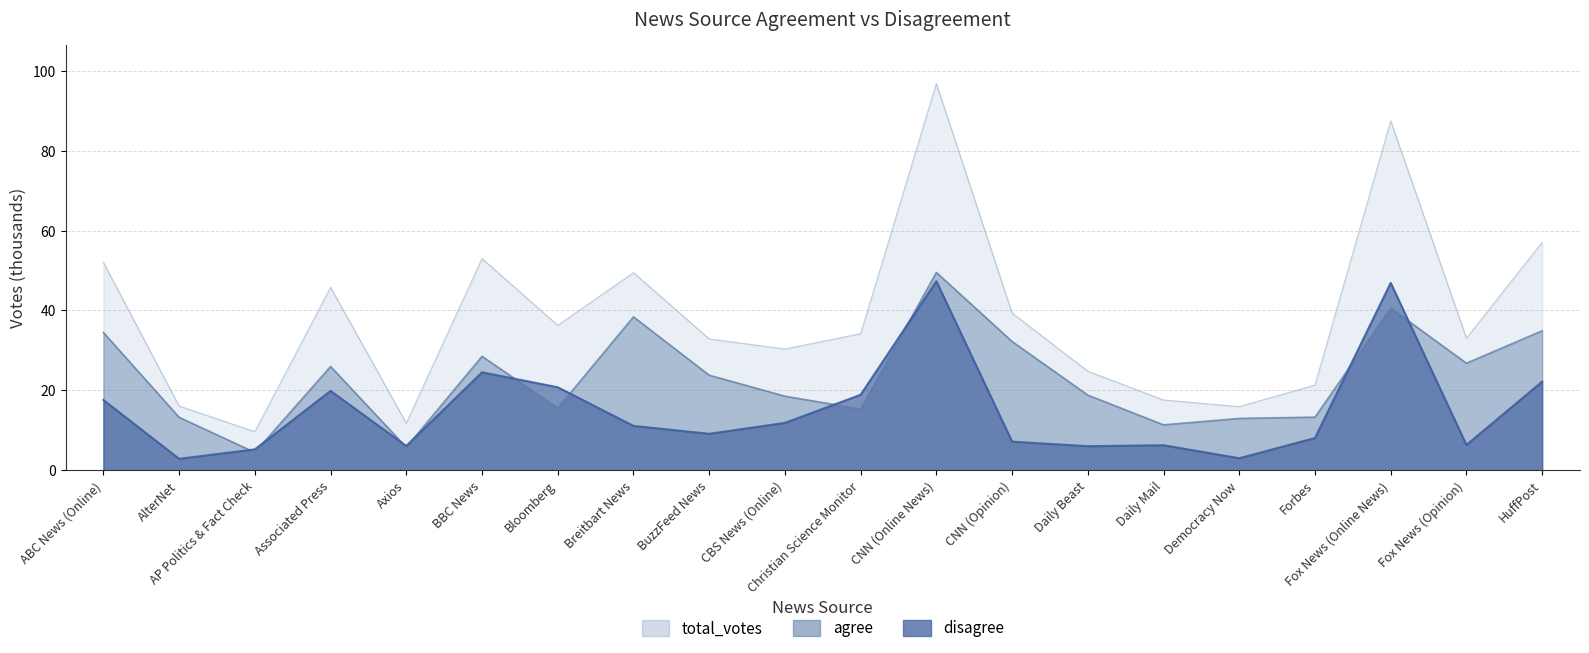

The agree series shows 28.7 at CBS News (Online). True or false?

False